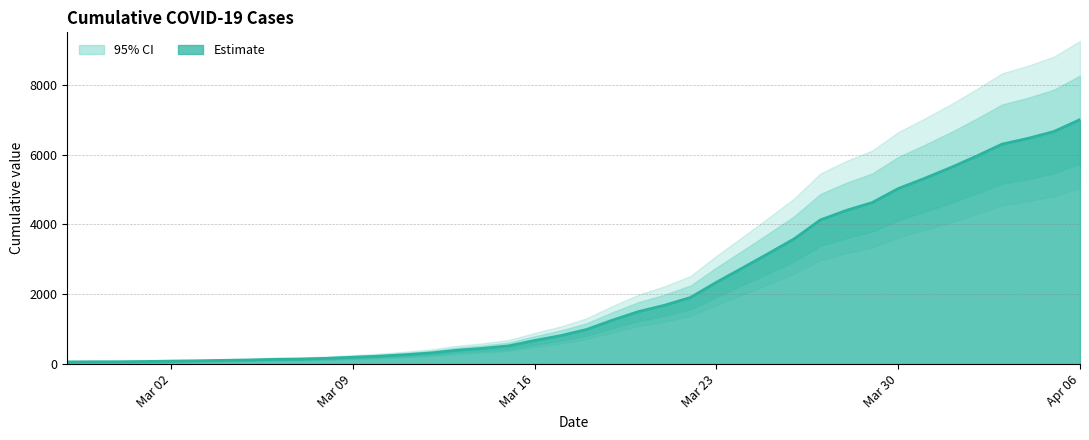

What position from the left is 2020-03-18?

21